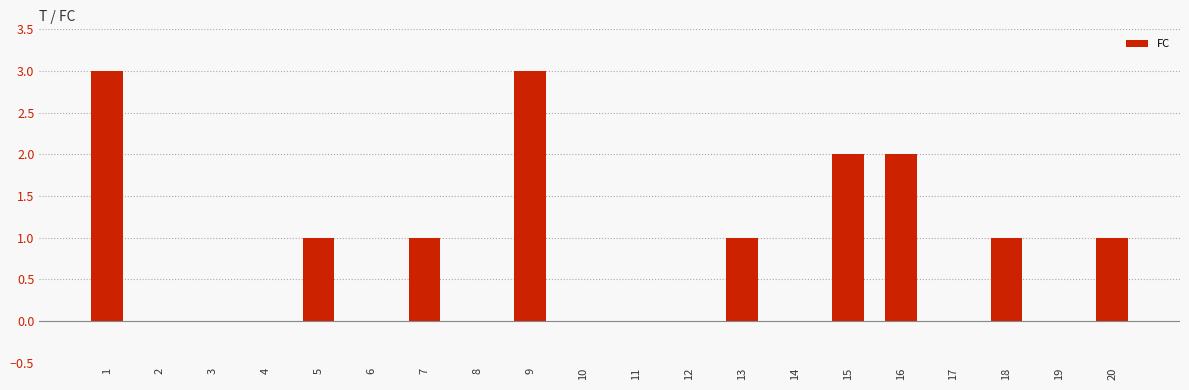

What is the difference between the values at 9 and 2?

3